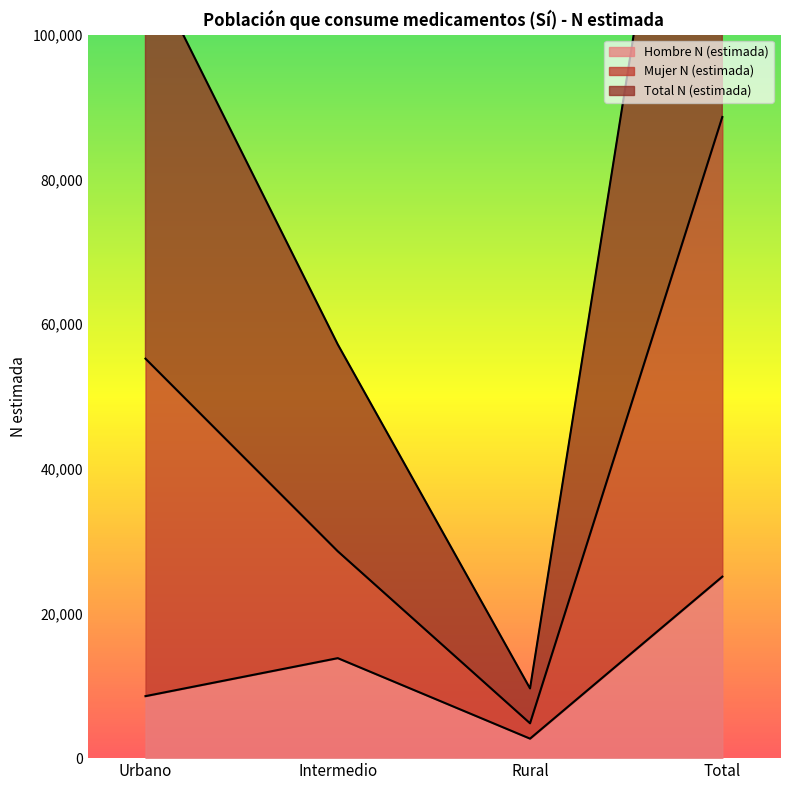

Reading right to left, transcribe all the data shown in this chart.

Hombre N (estimada): Total=25088	Rural=2696	Intermedio=13822	Urbano=8570
Mujer N (estimada): Total=88625	Rural=4817	Intermedio=28595	Urbano=55214
Total N (estimada): Total=177250	Rural=9634	Intermedio=57190	Urbano=110428